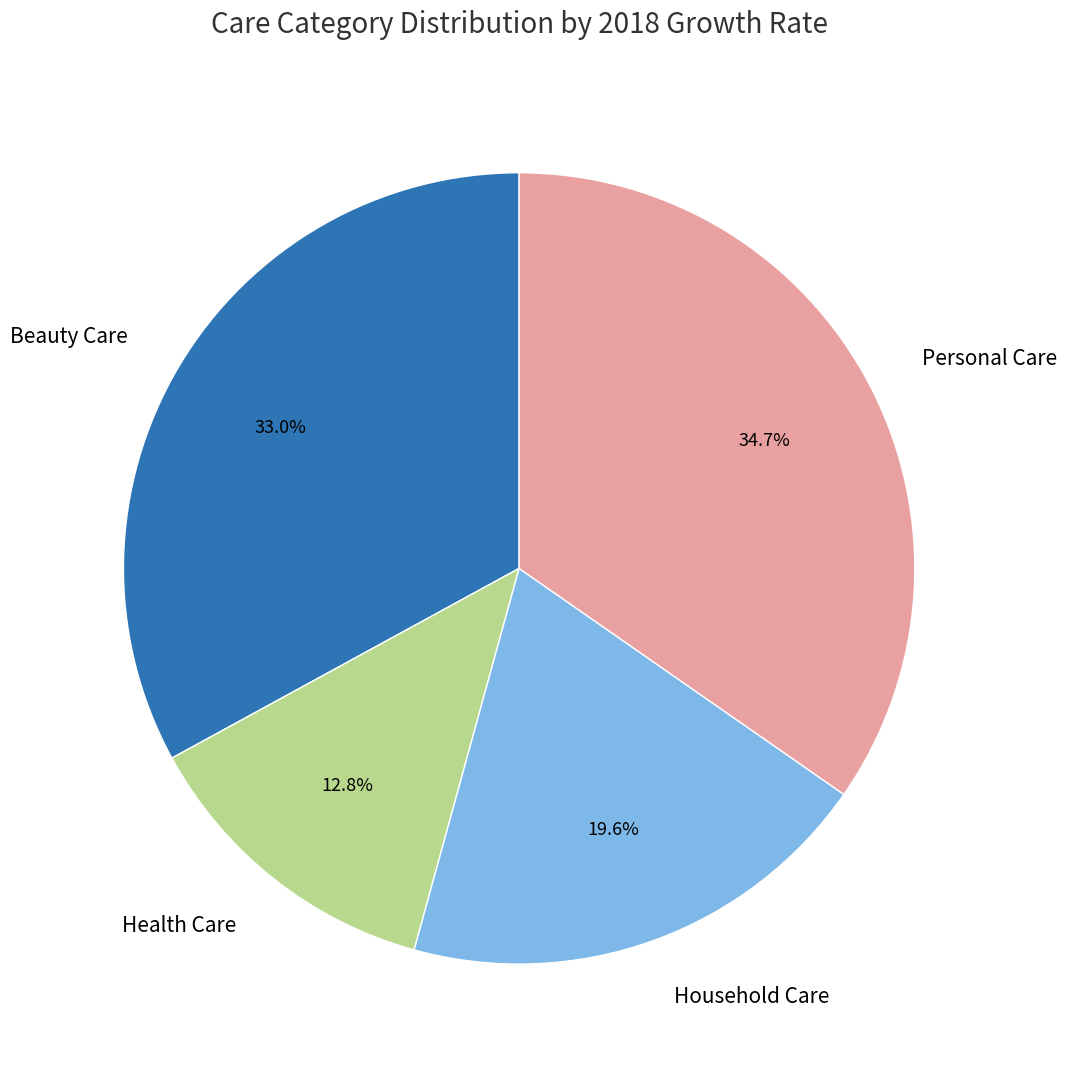

What is the smallest slice in the pie chart?

Health Care